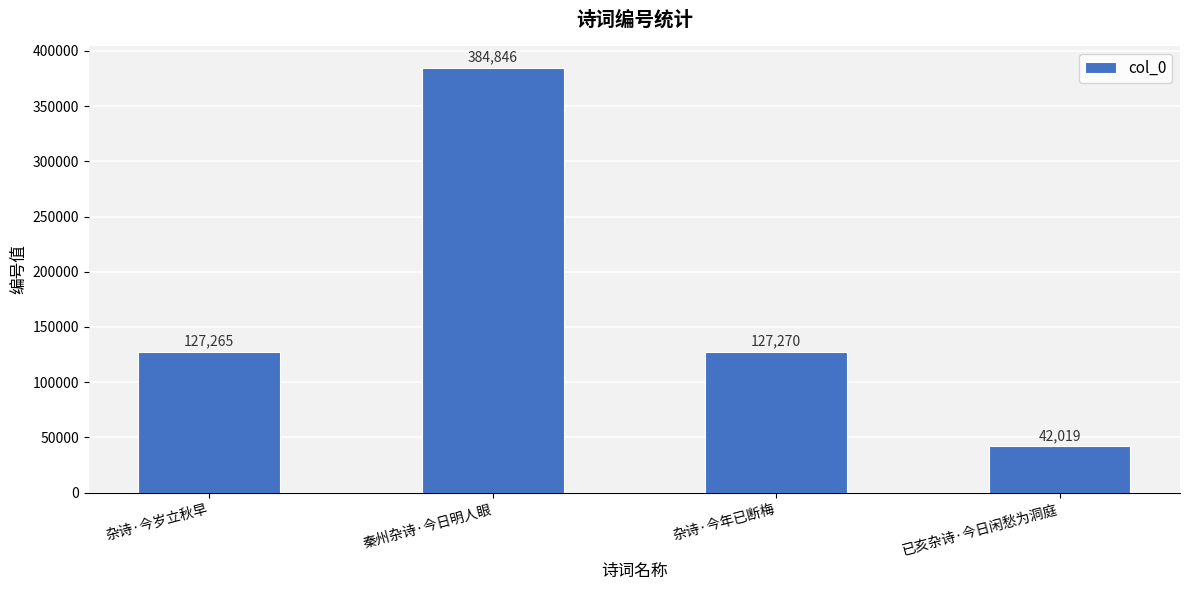

What is the greatest value displayed?

384846